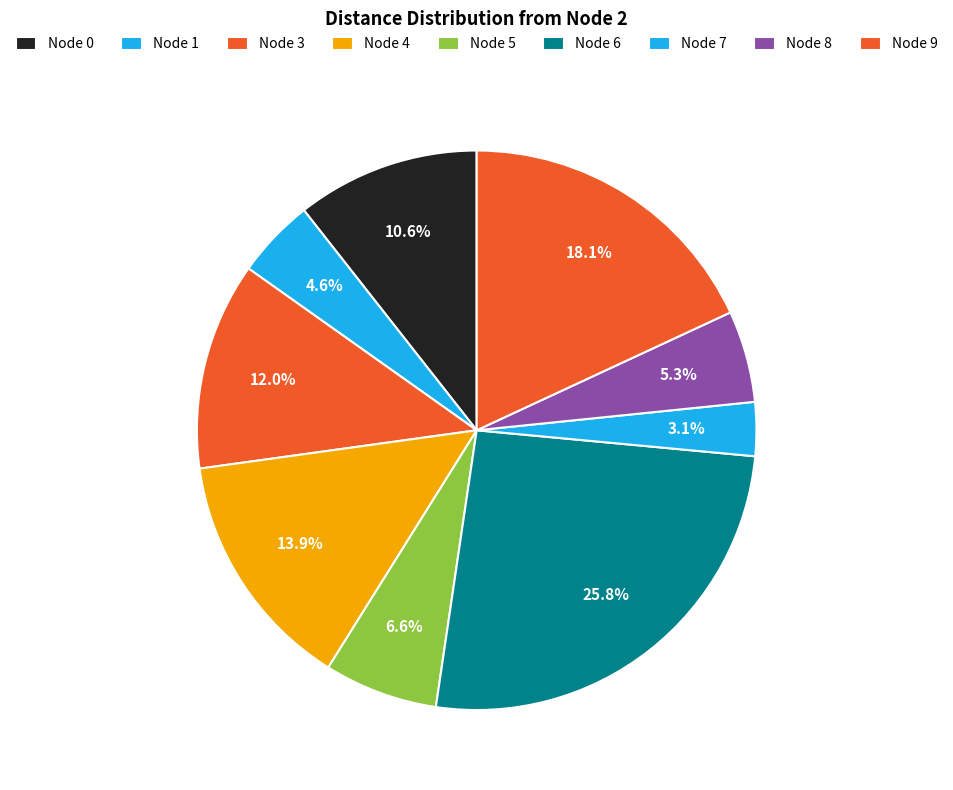

Count the number of slices in the pie.

9